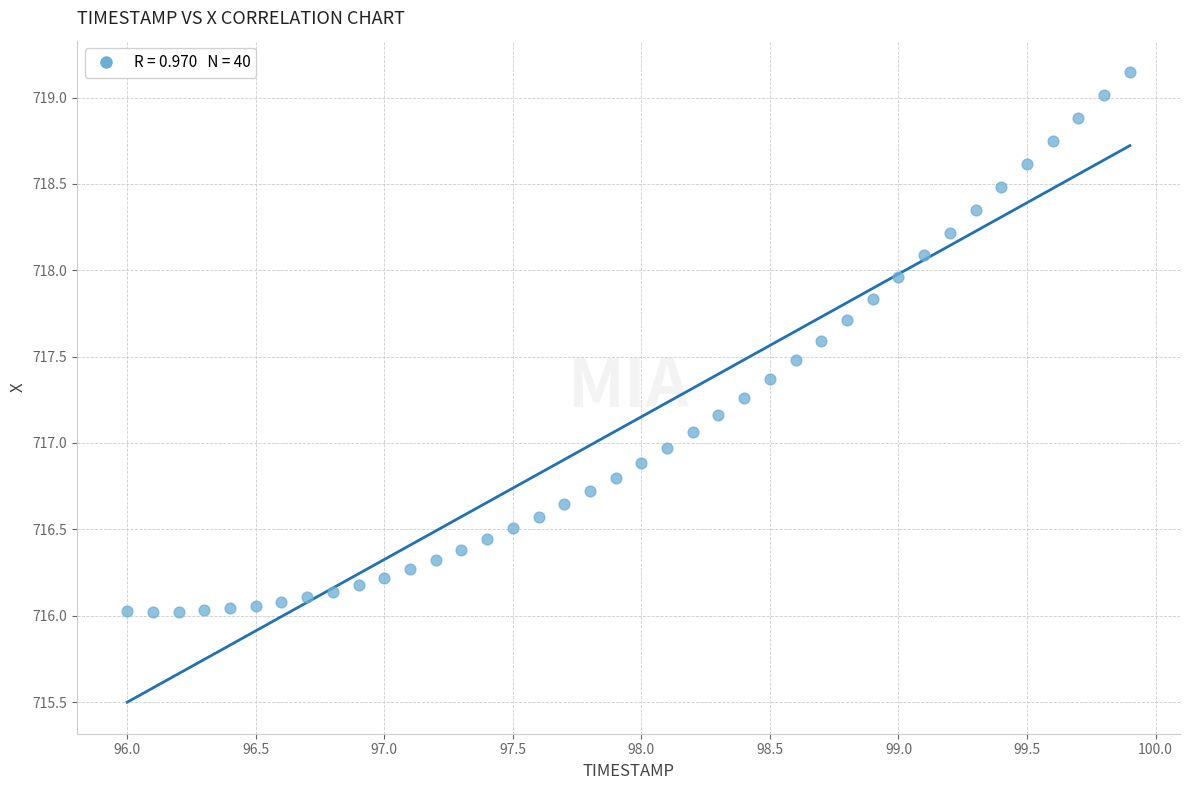

What is the range of X values (max minus min)?

3.9